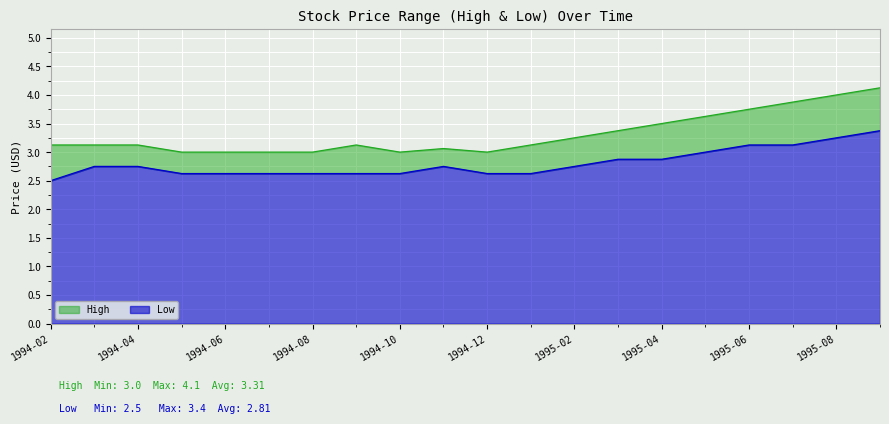

In Low, how many points are higher than both neighbors (excluding endpoints)?

1